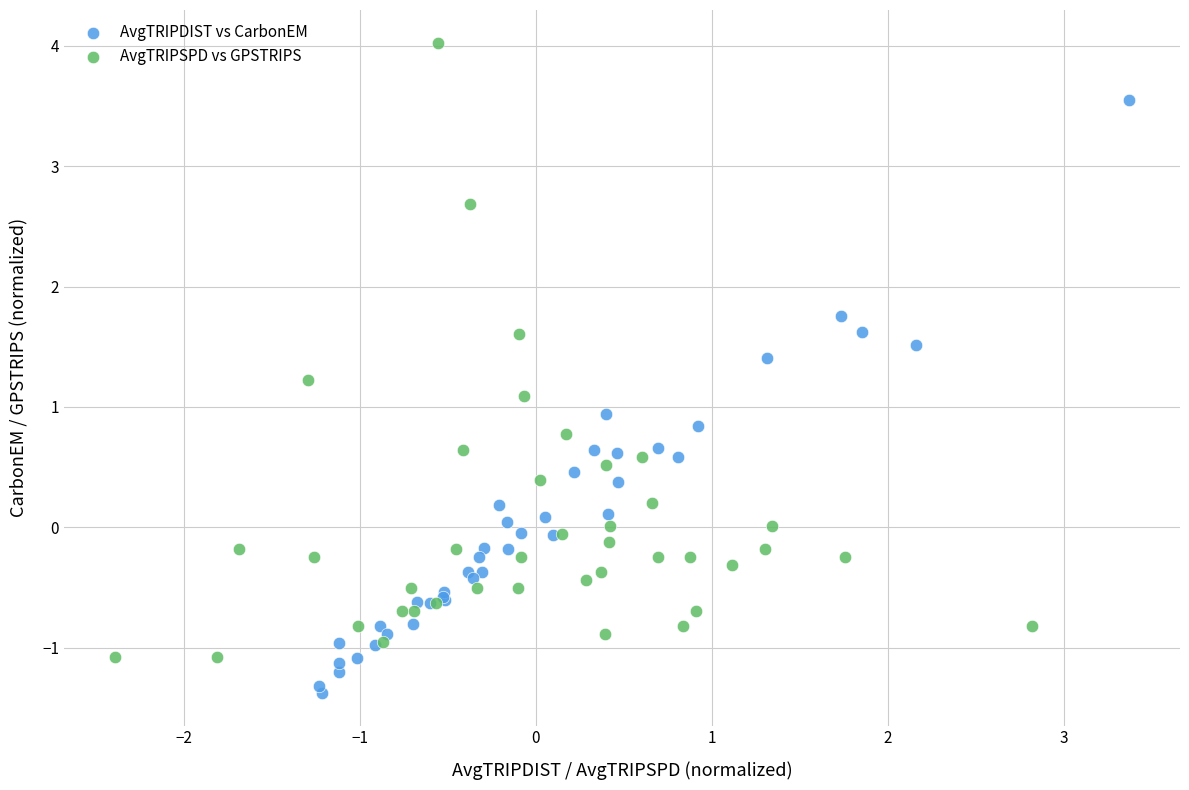

Which series reaches the minimum Y coordinate?

AvgTRIPDIST vs CarbonEM